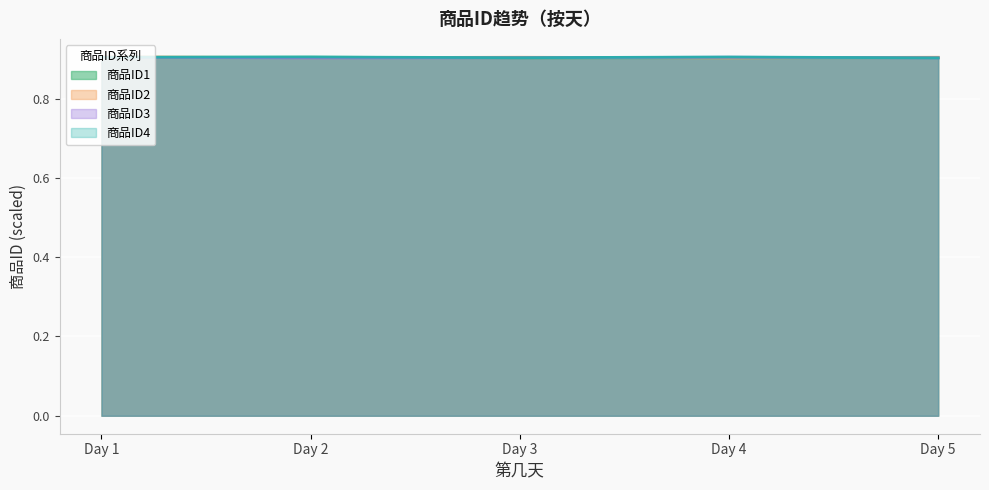

Count the 商品ID1 values in the range 0 to 1.

5